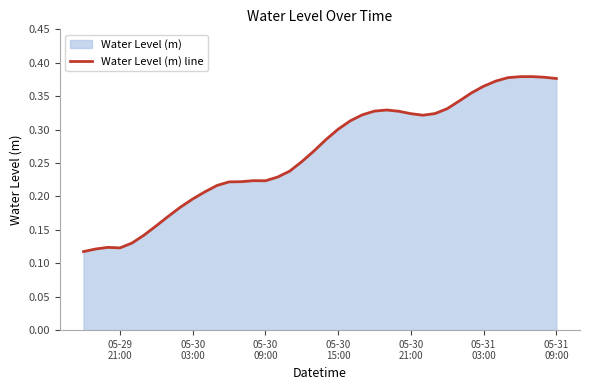

How many lines are shown in the chart?

1